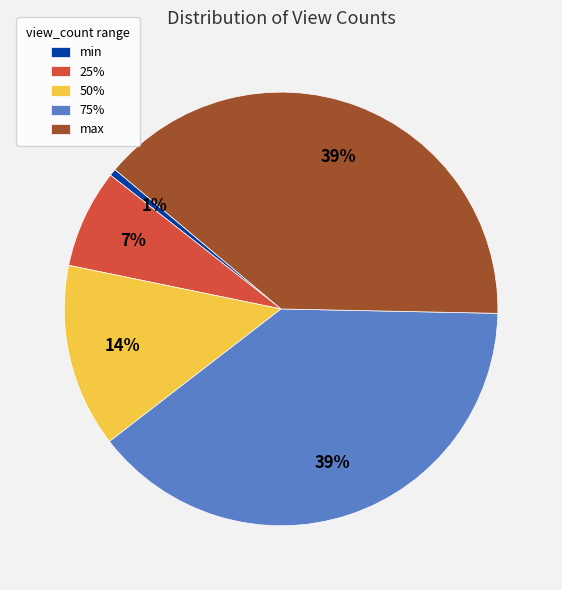

To the nearest percent, what portion does min represent?

1%